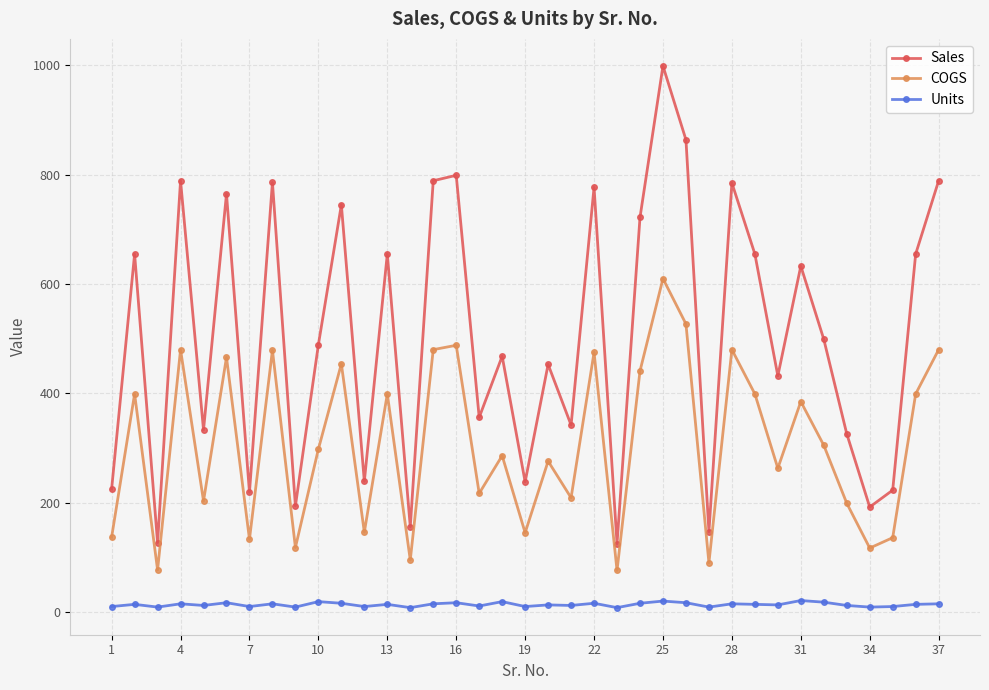

True or false: COGS has more than 0 points higher than both neighbors.

True